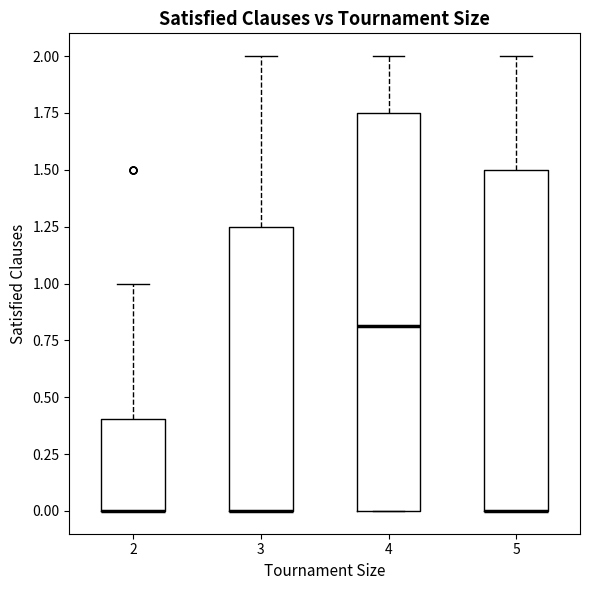

Reading left to right, transcribe this box plot: for each box, give where its median line is, the range the box spans, and where its two whiskers end, as read against the y-axis. The values are not printed on the chart, so give them approximately, as read against the axis.

2: median 0.00 (drawn on the box's lower edge), box 0.00 to 0.40, whiskers 0.00 to 1.00
3: median 0.00 (drawn on the box's lower edge), box 0.00 to 1.25, whiskers 0.00 to 2.00
4: median 0.80, box 0.00 to 1.75, whiskers 0.00 to 2.00
5: median 0.00 (drawn on the box's lower edge), box 0.00 to 1.50, whiskers 0.00 to 2.00